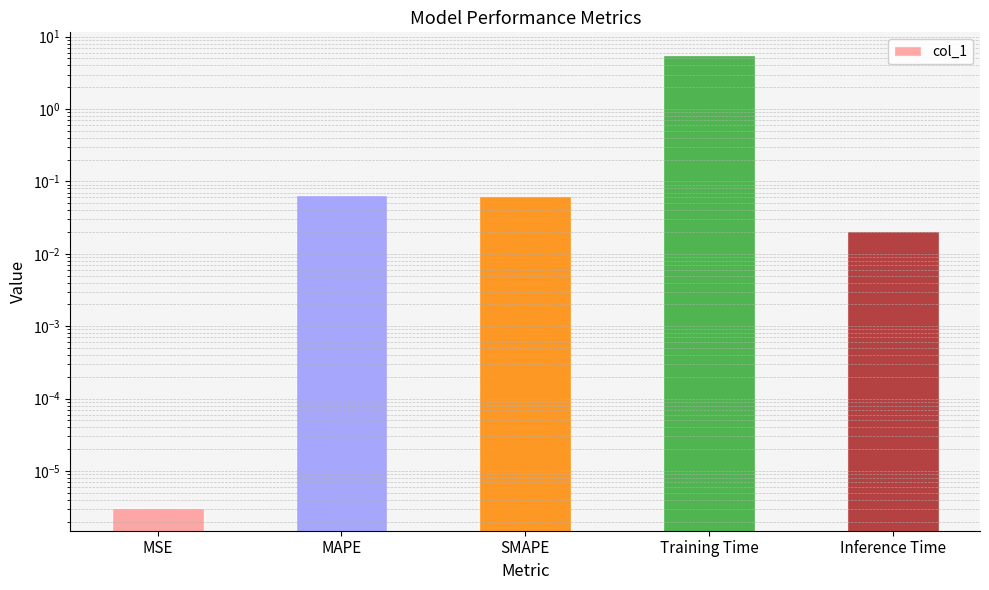

List the labels in order of value, smallest first.

MSE, Inference Time, SMAPE, MAPE, Training Time